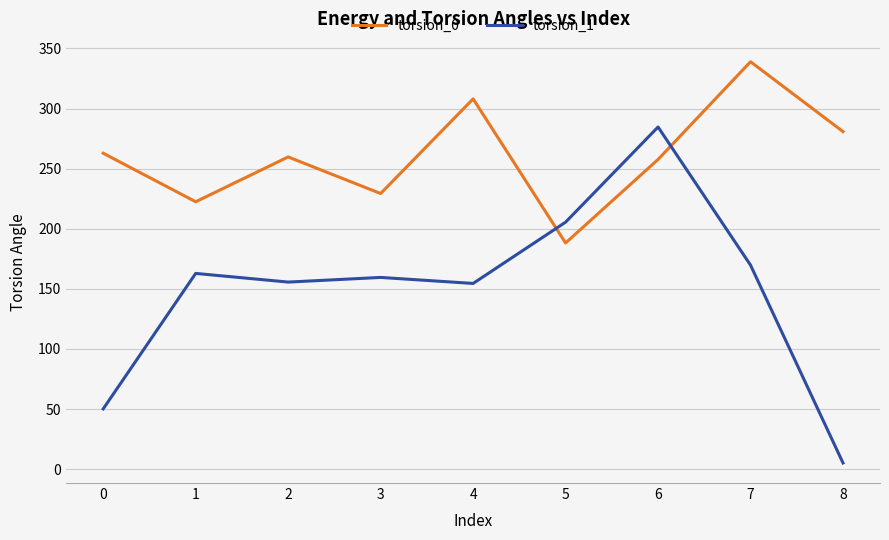

The value of torsion_0 at 0 is 262.9. True or false?

True